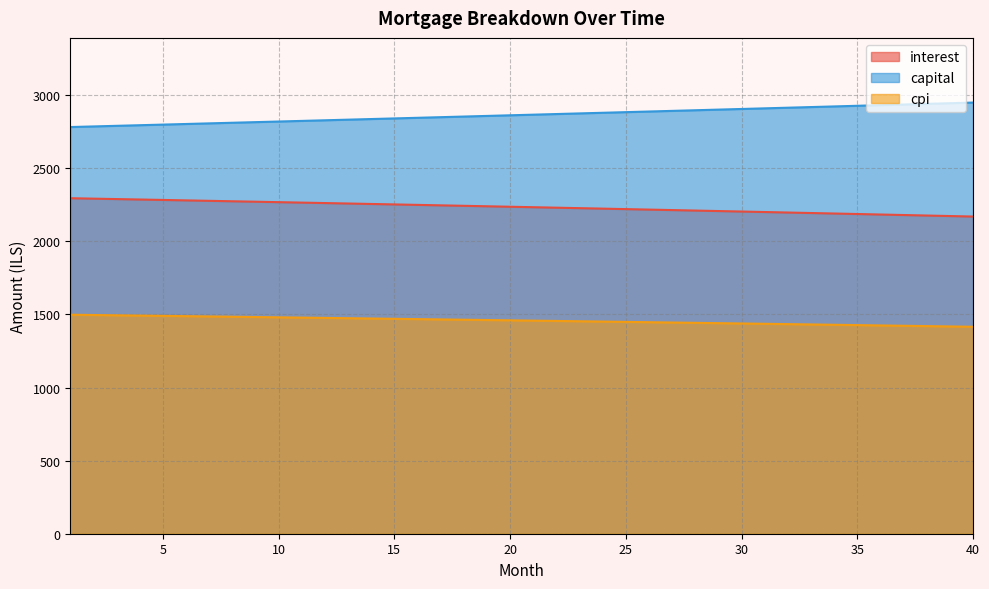

What is the difference between the highest and lowest values at 19?

1396.1